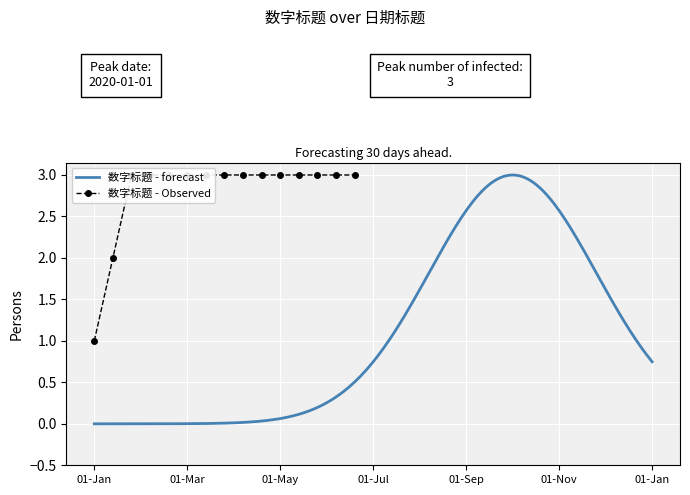

Reading left to right, extract all data points from this chart.

1	2	3	3	3	3	3	3	3	3	3	3	3	3	3